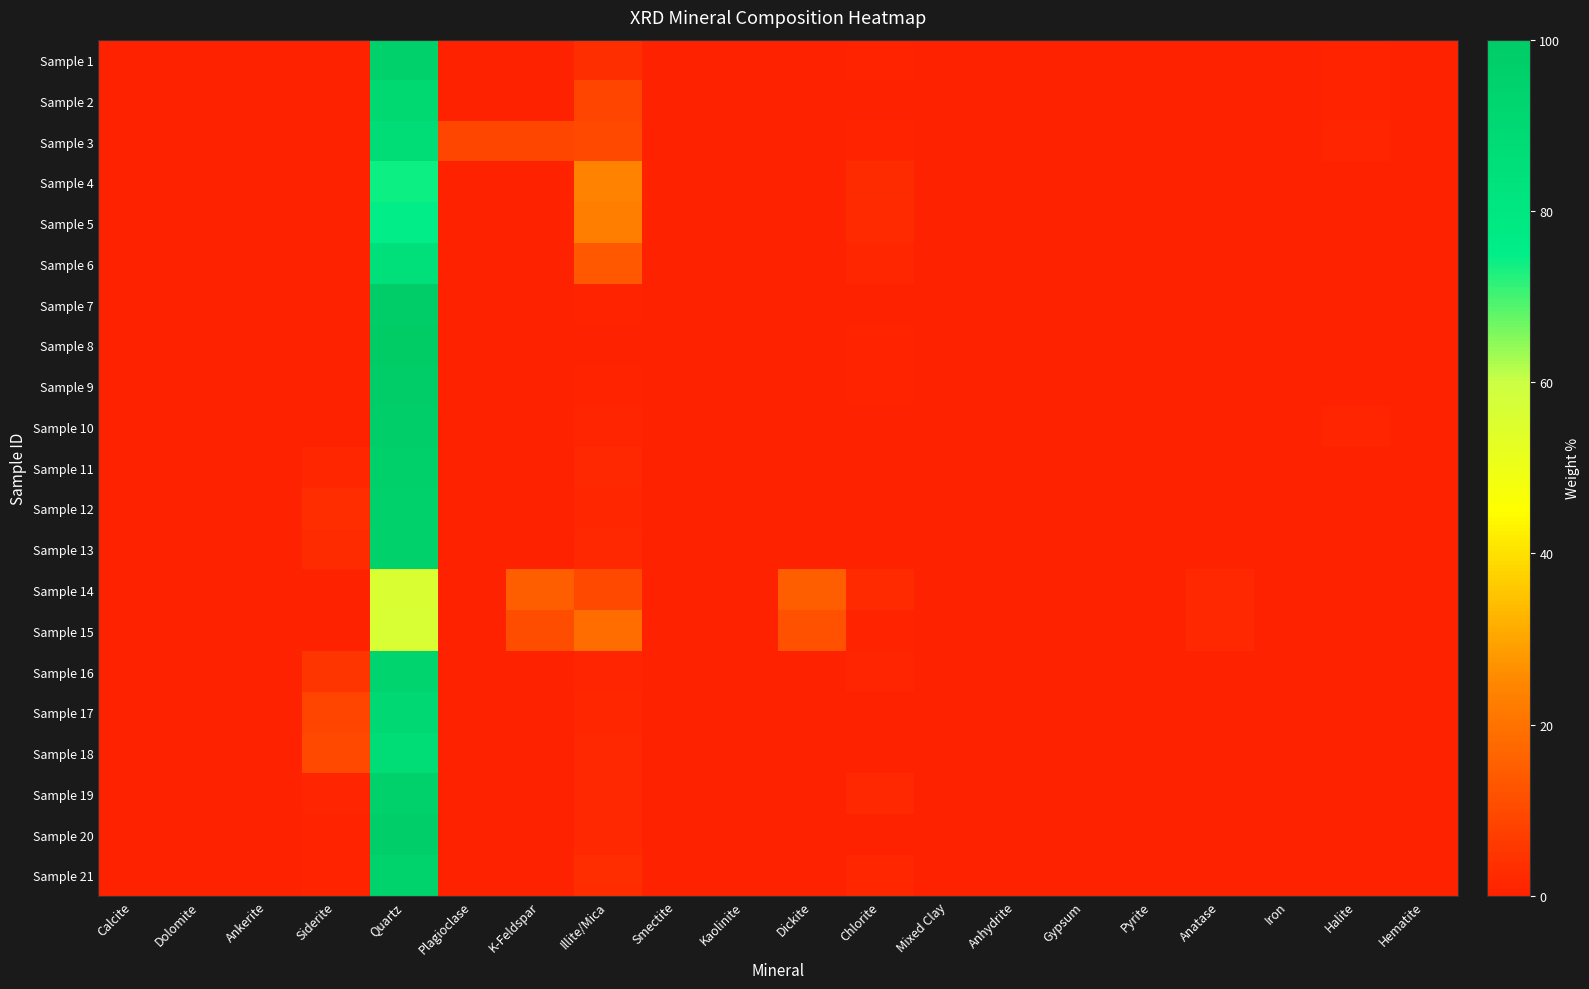

Reading left to right, what are all the values shown in this chart?

Sample 1: Calcite=0.0	Dolomite=0.0	Ankerite=0.0	Siderite=0.0	Quartz=95.4	Plagioclase=0.0	K-Feldspar=0.0	Illite/Mica=3.4	Smectite=0.0	Kaolinite=0.0	Dickite=0.0	Chlorite=0.5	Mixed Clay=0.0	Anhydrite=0.0	Gypsum=0.0	Pyrite=0.0	Anatase=0.3	Iron=0.0	Halite=0.4	Hematite=0.0
Sample 2: Calcite=0.0	Dolomite=0.0	Ankerite=0.0	Siderite=0.0	Quartz=90.6	Plagioclase=0.0	K-Feldspar=0.0	Illite/Mica=8.8	Smectite=0.0	Kaolinite=0.0	Dickite=0.0	Chlorite=0.2	Mixed Clay=0.0	Anhydrite=0.0	Gypsum=0.0	Pyrite=0.0	Anatase=0.0	Iron=0.0	Halite=0.4	Hematite=0.0
Sample 3: Calcite=0.0	Dolomite=0.0	Ankerite=0.0	Siderite=0.0	Quartz=88.0	Plagioclase=9.0	K-Feldspar=9.0	Illite/Mica=10.0	Smectite=0.0	Kaolinite=0.0	Dickite=0.0	Chlorite=0.7	Mixed Clay=0.0	Anhydrite=0.0	Gypsum=0.0	Pyrite=0.0	Anatase=0.3	Iron=0.0	Halite=1.0	Hematite=0.0
Sample 4: Calcite=0.0	Dolomite=0.0	Ankerite=0.0	Siderite=0.0	Quartz=74.1	Plagioclase=0.0	K-Feldspar=0.0	Illite/Mica=23.5	Smectite=0.0	Kaolinite=0.0	Dickite=0.0	Chlorite=2.4	Mixed Clay=0.0	Anhydrite=0.0	Gypsum=0.0	Pyrite=0.0	Anatase=0.0	Iron=0.0	Halite=0.0	Hematite=0.0
Sample 5: Calcite=0.0	Dolomite=0.0	Ankerite=0.0	Siderite=0.0	Quartz=75.0	Plagioclase=0.0	K-Feldspar=0.0	Illite/Mica=23.0	Smectite=0.0	Kaolinite=0.0	Dickite=0.0	Chlorite=2.0	Mixed Clay=0.0	Anhydrite=0.0	Gypsum=0.0	Pyrite=0.0	Anatase=0.0	Iron=0.0	Halite=0.0	Hematite=0.0
Sample 6: Calcite=0.0	Dolomite=0.0	Ankerite=0.0	Siderite=0.0	Quartz=85.0	Plagioclase=0.0	K-Feldspar=0.0	Illite/Mica=13.5	Smectite=0.0	Kaolinite=0.0	Dickite=0.0	Chlorite=1.5	Mixed Clay=0.0	Anhydrite=0.0	Gypsum=0.0	Pyrite=0.0	Anatase=0.0	Iron=0.0	Halite=0.0	Hematite=0.0
Sample 7: Calcite=0.0	Dolomite=0.0	Ankerite=0.0	Siderite=0.0	Quartz=99.0	Plagioclase=0.0	K-Feldspar=0.0	Illite/Mica=0.7	Smectite=0.0	Kaolinite=0.0	Dickite=0.0	Chlorite=0.3	Mixed Clay=0.0	Anhydrite=0.0	Gypsum=0.0	Pyrite=0.0	Anatase=0.0	Iron=0.0	Halite=0.0	Hematite=0.0
Sample 8: Calcite=0.0	Dolomite=0.0	Ankerite=0.0	Siderite=0.0	Quartz=99.4	Plagioclase=0.0	K-Feldspar=0.0	Illite/Mica=0.1	Smectite=0.0	Kaolinite=0.0	Dickite=0.0	Chlorite=0.5	Mixed Clay=0.0	Anhydrite=0.0	Gypsum=0.0	Pyrite=0.0	Anatase=0.0	Iron=0.0	Halite=0.0	Hematite=0.0
Sample 9: Calcite=0.0	Dolomite=0.0	Ankerite=0.0	Siderite=0.0	Quartz=98.9	Plagioclase=0.0	K-Feldspar=0.0	Illite/Mica=0.7	Smectite=0.0	Kaolinite=0.0	Dickite=0.0	Chlorite=0.4	Mixed Clay=0.0	Anhydrite=0.0	Gypsum=0.0	Pyrite=0.0	Anatase=0.0	Iron=0.0	Halite=0.0	Hematite=0.0
Sample 10: Calcite=0.0	Dolomite=0.0	Ankerite=0.0	Siderite=0.0	Quartz=97.7	Plagioclase=0.0	K-Feldspar=0.0	Illite/Mica=1.0	Smectite=0.0	Kaolinite=0.0	Dickite=0.0	Chlorite=0.2	Mixed Clay=0.0	Anhydrite=0.0	Gypsum=0.0	Pyrite=0.0	Anatase=0.2	Iron=0.0	Halite=0.9	Hematite=0.0
Sample 11: Calcite=0.0	Dolomite=0.0	Ankerite=0.0	Siderite=1.4	Quartz=96.8	Plagioclase=0.0	K-Feldspar=0.0	Illite/Mica=1.8	Smectite=0.0	Kaolinite=0.0	Dickite=0.0	Chlorite=0.0	Mixed Clay=0.0	Anhydrite=0.0	Gypsum=0.0	Pyrite=0.0	Anatase=0.0	Iron=0.0	Halite=0.0	Hematite=0.0
Sample 12: Calcite=0.0	Dolomite=0.0	Ankerite=0.0	Siderite=2.8	Quartz=95.8	Plagioclase=0.0	K-Feldspar=0.0	Illite/Mica=1.4	Smectite=0.0	Kaolinite=0.0	Dickite=0.0	Chlorite=0.0	Mixed Clay=0.0	Anhydrite=0.0	Gypsum=0.0	Pyrite=0.0	Anatase=0.0	Iron=0.0	Halite=0.0	Hematite=0.0
Sample 13: Calcite=0.0	Dolomite=0.0	Ankerite=0.0	Siderite=2.7	Quartz=95.4	Plagioclase=0.0	K-Feldspar=0.0	Illite/Mica=1.8	Smectite=0.0	Kaolinite=0.0	Dickite=0.0	Chlorite=0.1	Mixed Clay=0.0	Anhydrite=0.0	Gypsum=0.0	Pyrite=0.0	Anatase=0.0	Iron=0.0	Halite=0.0	Hematite=0.0
Sample 14: Calcite=0.0	Dolomite=0.0	Ankerite=0.0	Siderite=0.0	Quartz=56.0	Plagioclase=0.0	K-Feldspar=15.0	Illite/Mica=9.9	Smectite=0.0	Kaolinite=0.0	Dickite=15.2	Chlorite=2.1	Mixed Clay=0.0	Anhydrite=0.0	Gypsum=0.0	Pyrite=0.0	Anatase=1.8	Iron=0.0	Halite=0.0	Hematite=0.0
Sample 15: Calcite=0.0	Dolomite=0.0	Ankerite=0.0	Siderite=0.0	Quartz=56.5	Plagioclase=0.0	K-Feldspar=10.6	Illite/Mica=18.5	Smectite=0.0	Kaolinite=0.0	Dickite=12.1	Chlorite=0.5	Mixed Clay=0.0	Anhydrite=0.0	Gypsum=0.0	Pyrite=0.0	Anatase=1.8	Iron=0.0	Halite=0.0	Hematite=0.0
Sample 16: Calcite=0.0	Dolomite=0.0	Ankerite=0.0	Siderite=4.9	Quartz=93.4	Plagioclase=0.0	K-Feldspar=0.0	Illite/Mica=0.8	Smectite=0.0	Kaolinite=0.0	Dickite=0.0	Chlorite=0.9	Mixed Clay=0.0	Anhydrite=0.0	Gypsum=0.0	Pyrite=0.0	Anatase=0.0	Iron=0.0	Halite=0.0	Hematite=0.0
Sample 17: Calcite=0.0	Dolomite=0.0	Ankerite=0.0	Siderite=8.8	Quartz=89.7	Plagioclase=0.0	K-Feldspar=0.0	Illite/Mica=1.5	Smectite=0.0	Kaolinite=0.0	Dickite=0.0	Chlorite=0.0	Mixed Clay=0.0	Anhydrite=0.0	Gypsum=0.0	Pyrite=0.0	Anatase=0.0	Iron=0.0	Halite=0.0	Hematite=0.0
Sample 18: Calcite=0.0	Dolomite=0.0	Ankerite=0.0	Siderite=10.1	Quartz=88.2	Plagioclase=0.0	K-Feldspar=0.0	Illite/Mica=1.7	Smectite=0.0	Kaolinite=0.0	Dickite=0.0	Chlorite=0.0	Mixed Clay=0.0	Anhydrite=0.0	Gypsum=0.0	Pyrite=0.0	Anatase=0.0	Iron=0.0	Halite=0.0	Hematite=0.0
Sample 19: Calcite=0.0	Dolomite=0.0	Ankerite=0.0	Siderite=0.8	Quartz=95.6	Plagioclase=0.0	K-Feldspar=0.0	Illite/Mica=1.6	Smectite=0.0	Kaolinite=0.0	Dickite=0.0	Chlorite=1.9	Mixed Clay=0.0	Anhydrite=0.0	Gypsum=0.0	Pyrite=0.0	Anatase=0.0	Iron=0.0	Halite=0.1	Hematite=0.0
Sample 20: Calcite=0.0	Dolomite=0.0	Ankerite=0.0	Siderite=0.5	Quartz=97.3	Plagioclase=0.0	K-Feldspar=0.0	Illite/Mica=1.9	Smectite=0.0	Kaolinite=0.0	Dickite=0.0	Chlorite=0.2	Mixed Clay=0.0	Anhydrite=0.0	Gypsum=0.0	Pyrite=0.0	Anatase=0.0	Iron=0.0	Halite=0.1	Hematite=0.0
Sample 21: Calcite=0.0	Dolomite=0.0	Ankerite=0.0	Siderite=0.5	Quartz=95.0	Plagioclase=0.0	K-Feldspar=0.0	Illite/Mica=3.0	Smectite=0.0	Kaolinite=0.0	Dickite=0.0	Chlorite=1.4	Mixed Clay=0.0	Anhydrite=0.0	Gypsum=0.0	Pyrite=0.0	Anatase=0.0	Iron=0.0	Halite=0.1	Hematite=0.0